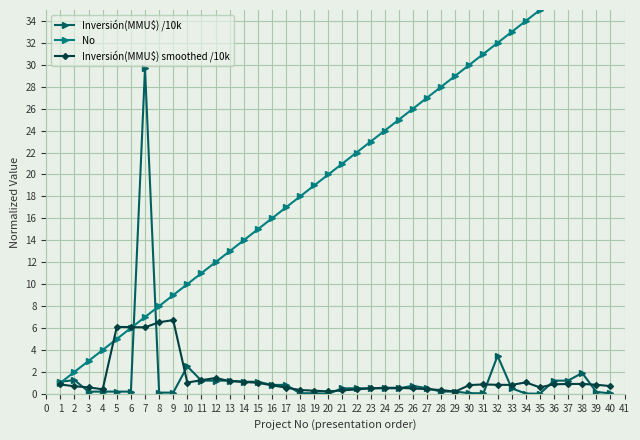

What is the value of the Inversión(MMU$) /10k point at the 28th from the left?

0.2